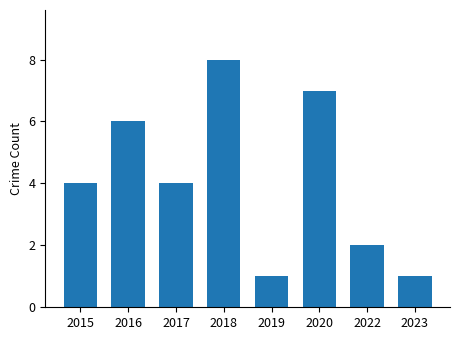

What is the value of the 5th bar from the left?

1